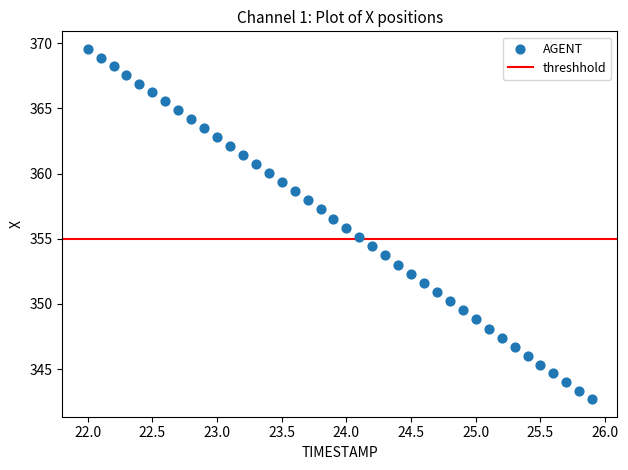

What is the range of X values (max minus min)?

3.9